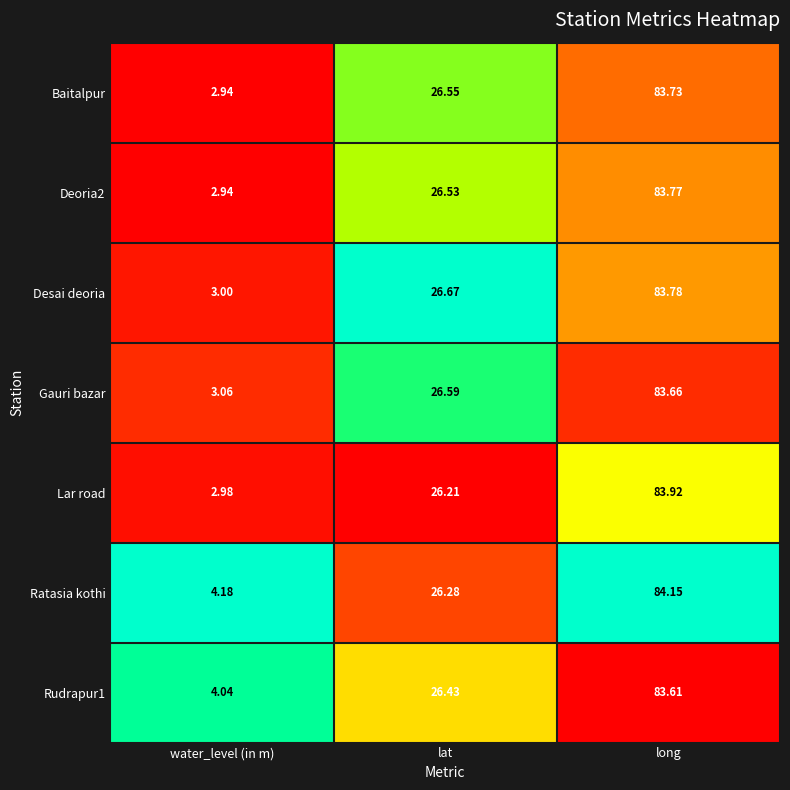

Rank the series by their maximum value, from lowest to highest.

Rudrapur1, Gauri bazar, Baitalpur, Deoria2, Desai deoria, Lar road, Ratasia kothi